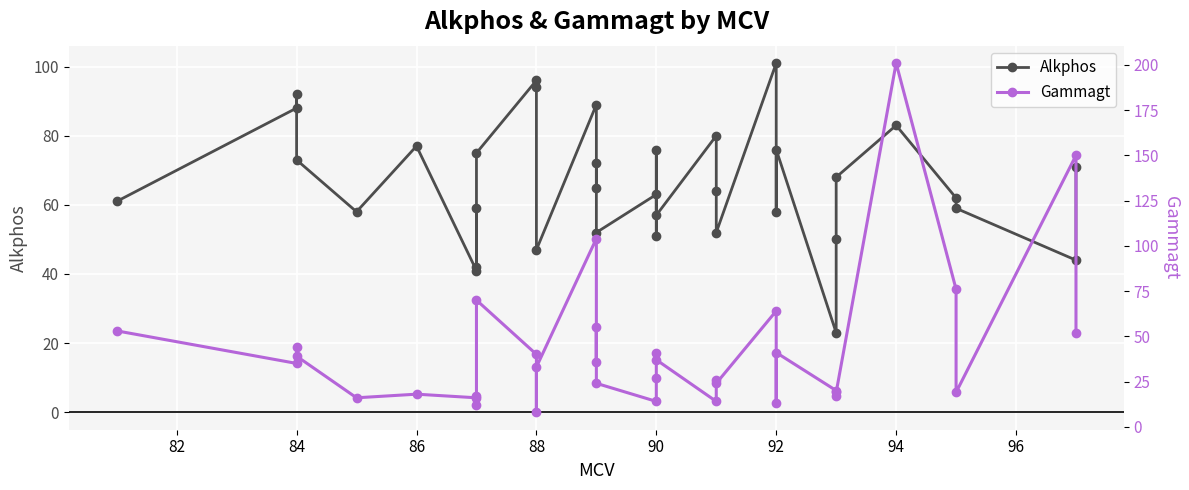

What is the difference between the maximum and minimum values in the Gammagt series?

193